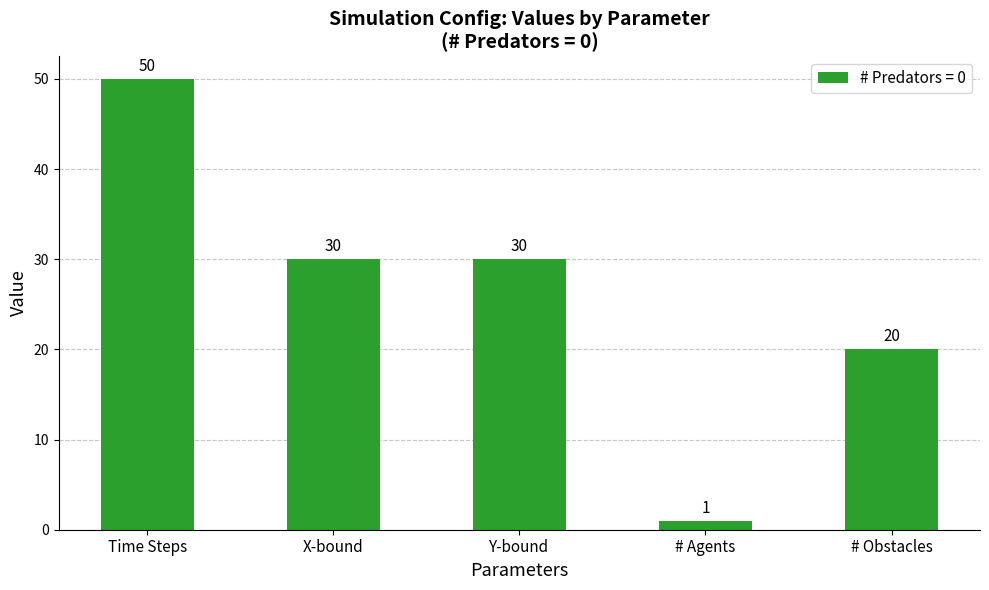

Reading left to right, what are all the values shown in this chart?

50	30	30	1	20